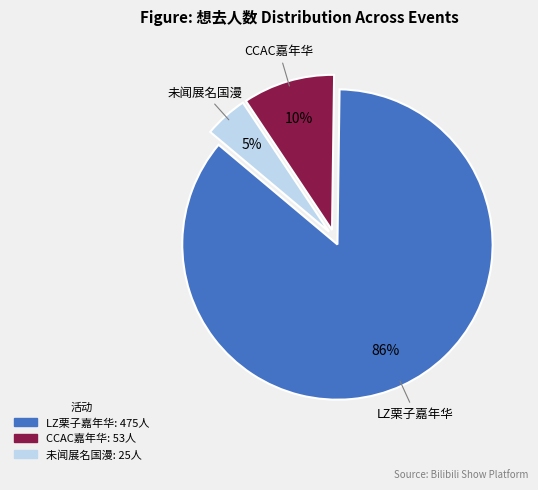

Is there any slice that represents more than half of the pie?

Yes